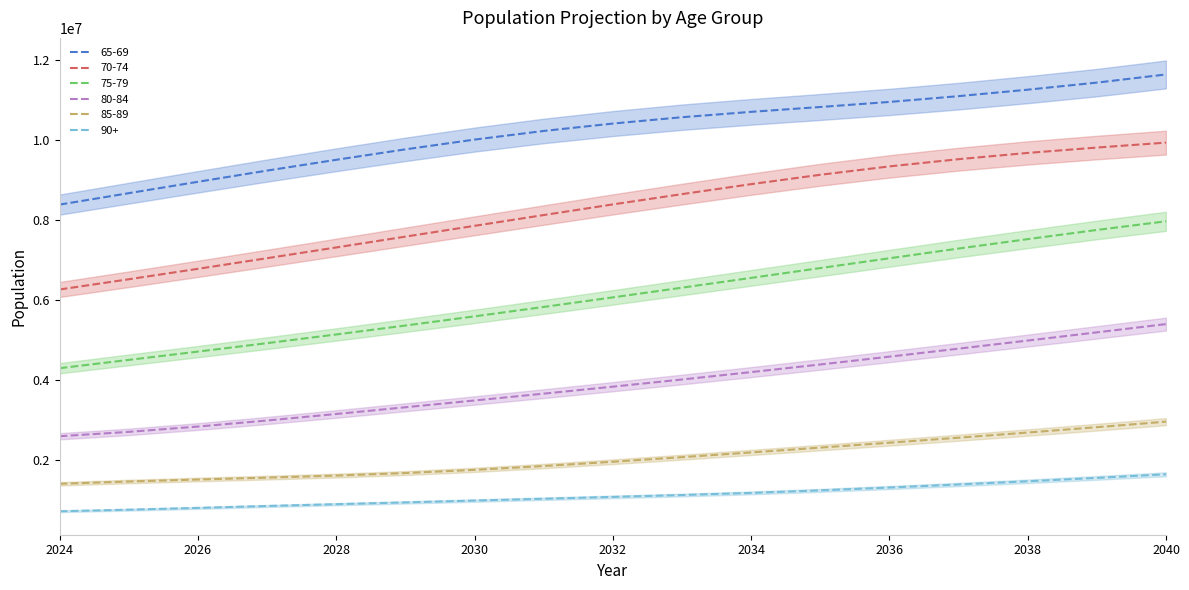

Which has a higher value, 2039 or 2030?

2039